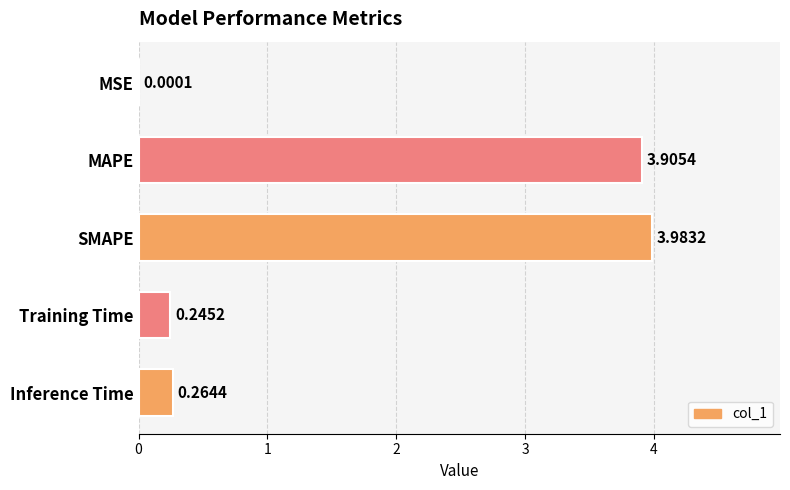

Where is the data nearest to the value 1?

Inference Time